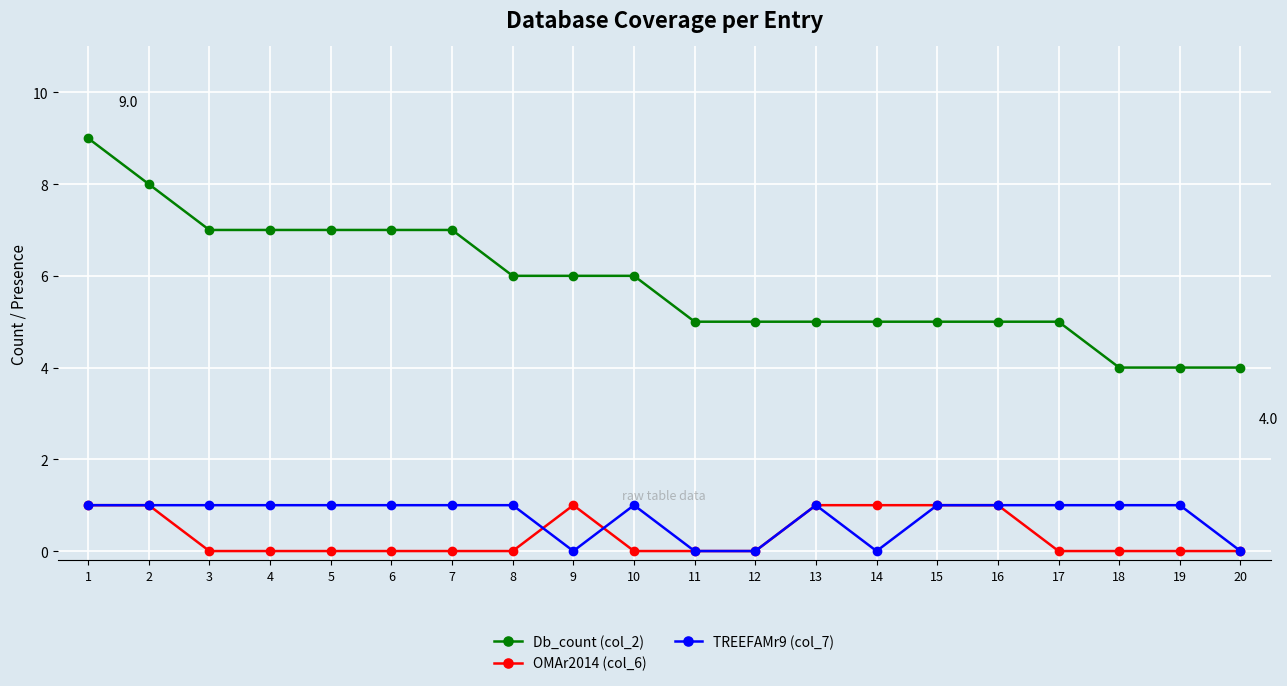

What is the maximum value shown in the chart?

9